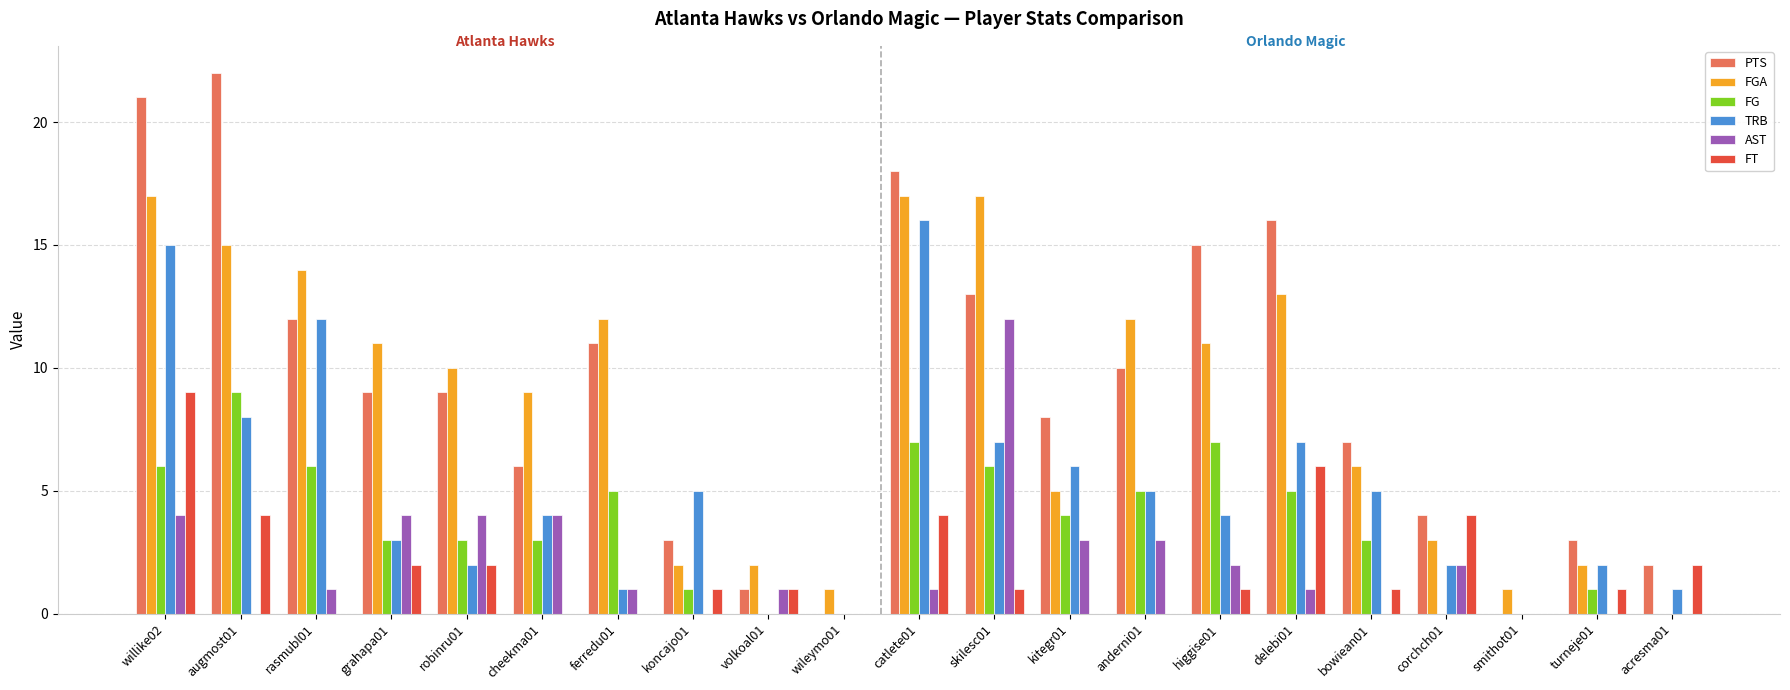

At which category is the sum across all series the highest?

willike02